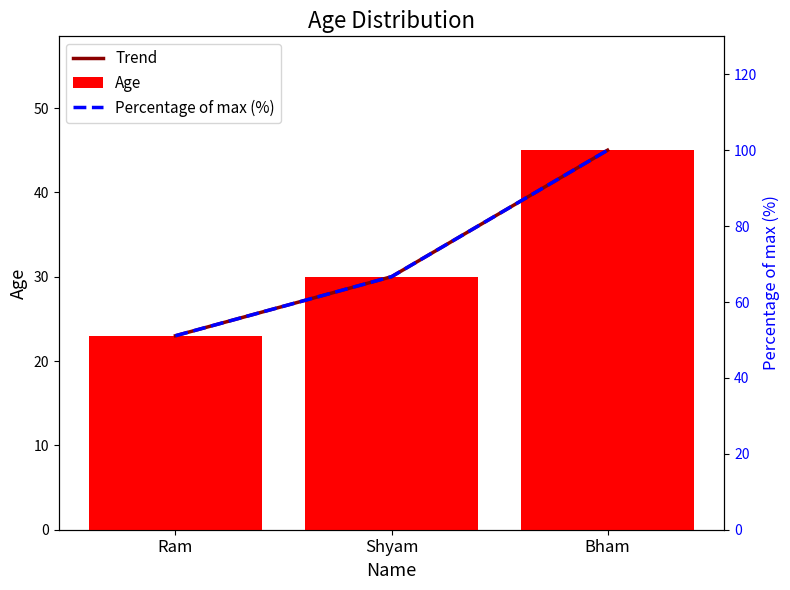

At how many categories does at least one series exceed 47?

3